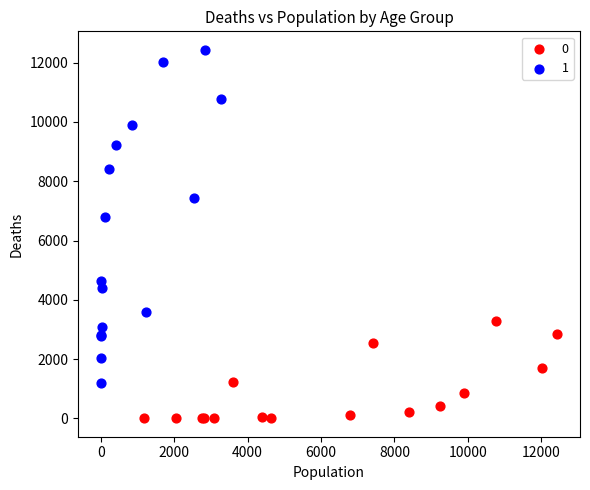

What are all the series names shown in the legend?

0, 1